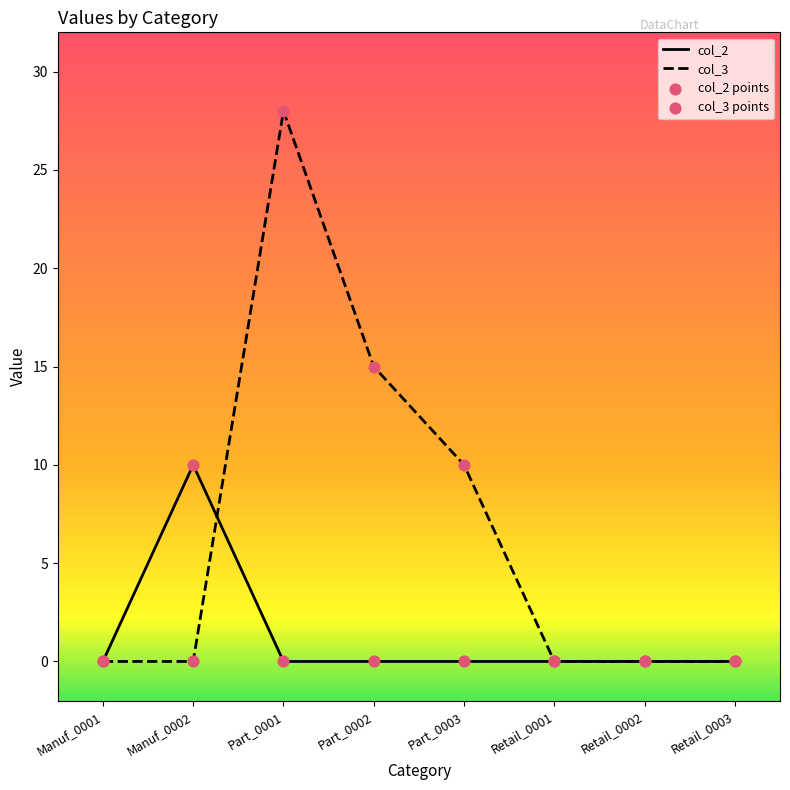

Which series has the widest spread of values?

col_3